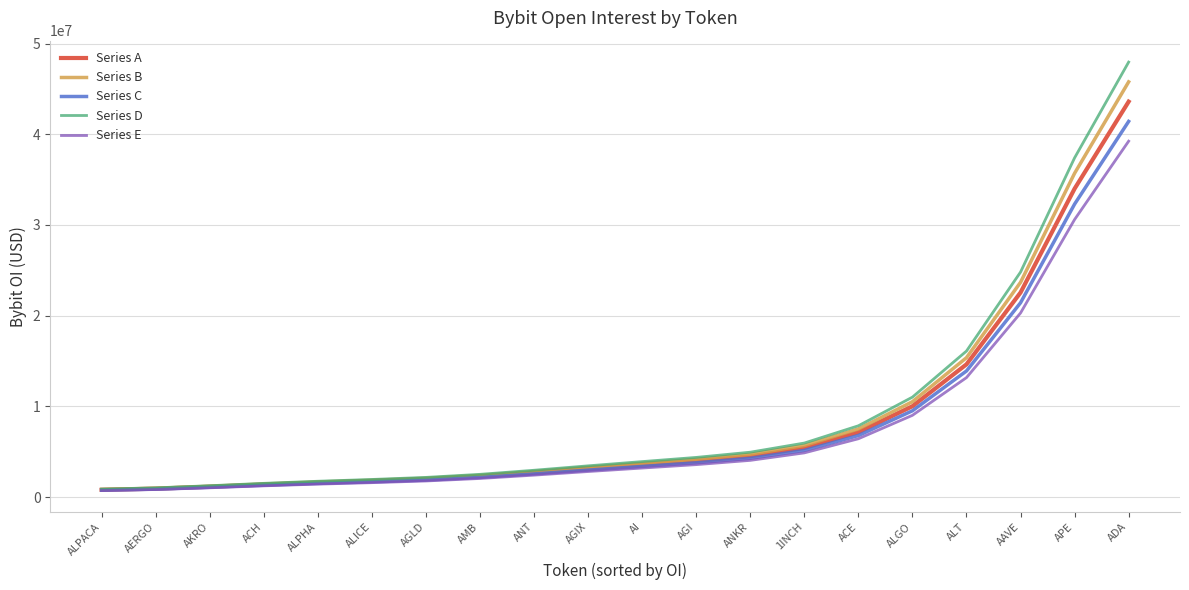

Which series has the largest total across all categories?

Series D